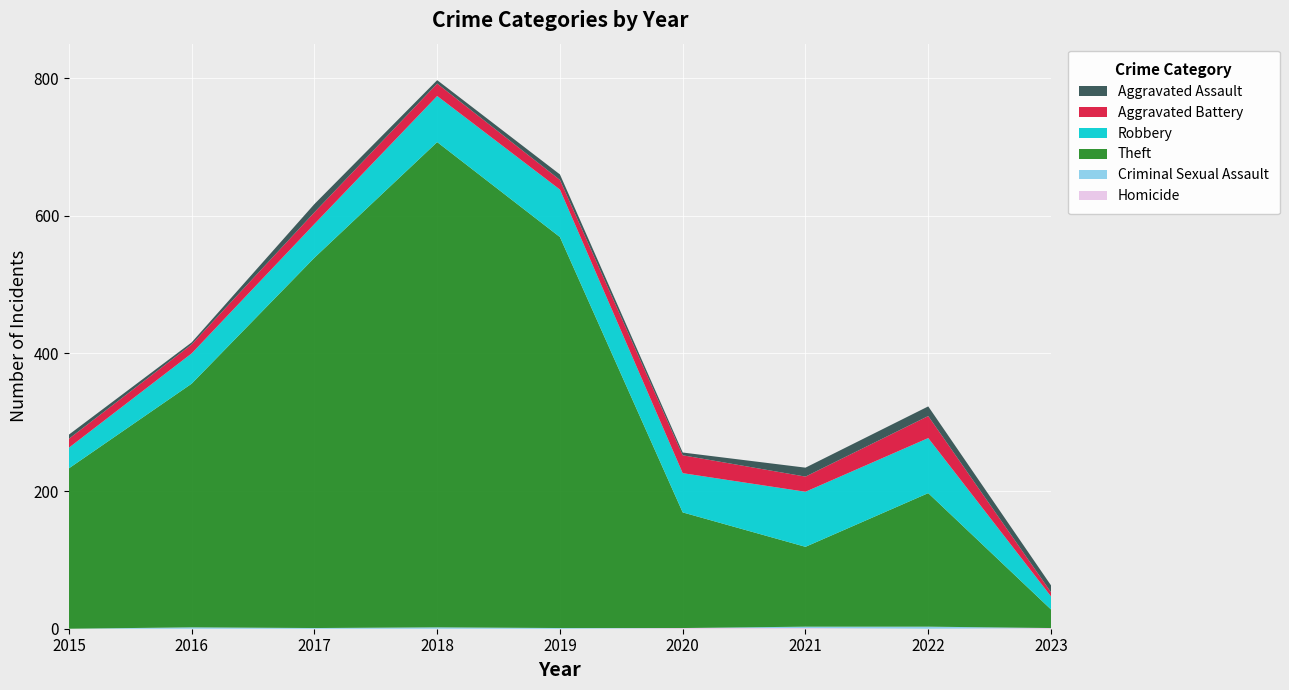

Reading right to left, transcribe all the data shown in this chart.

Aggravated Assault: 2023=10	2022=14	2021=13	2020=4	2019=8	2018=5	2017=12	2016=3	2015=6
Aggravated Battery: 2023=6	2022=32	2021=22	2020=26	2019=14	2018=18	2017=17	2016=13	2015=13
Robbery: 2023=19	2022=80	2021=80	2020=57	2019=69	2018=67	2017=49	2016=44	2015=30
Theft: 2023=27	2022=194	2021=116	2020=168	2019=568	2018=705	2017=538	2016=354	2015=233
Criminal Sexual Assault: 2023=0	2022=3	2021=2	2020=0	2019=1	2018=2	2017=1	2016=2	2015=0
Homicide: 2023=1	2022=0	2021=1	2020=1	2019=0	2018=0	2017=0	2016=0	2015=0